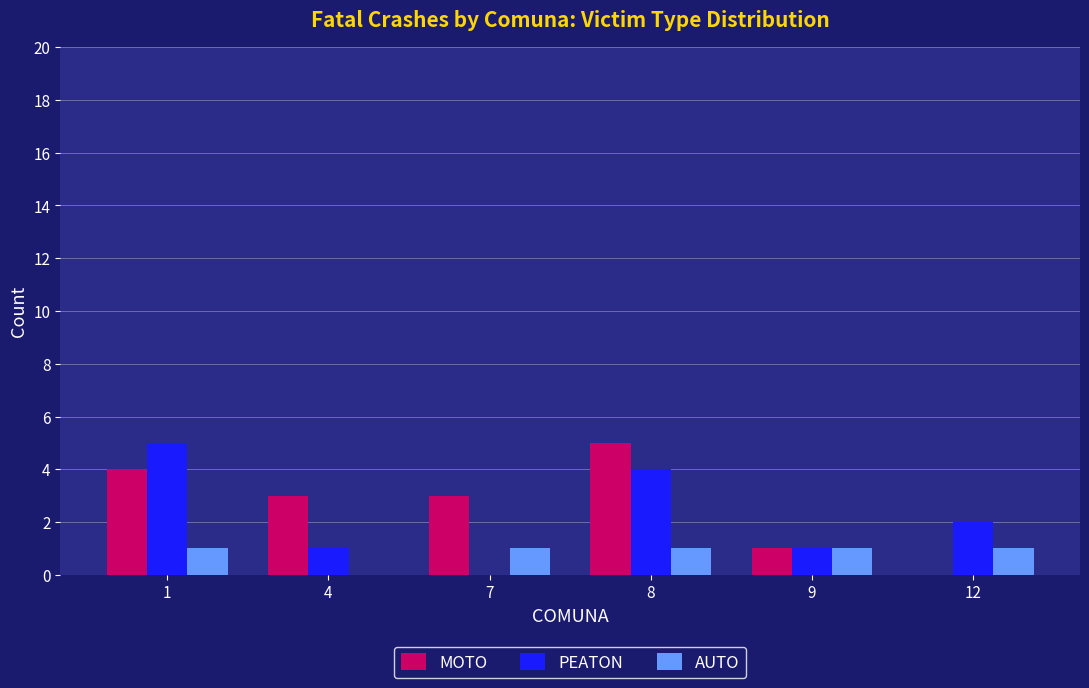

What is the greatest value displayed?

5